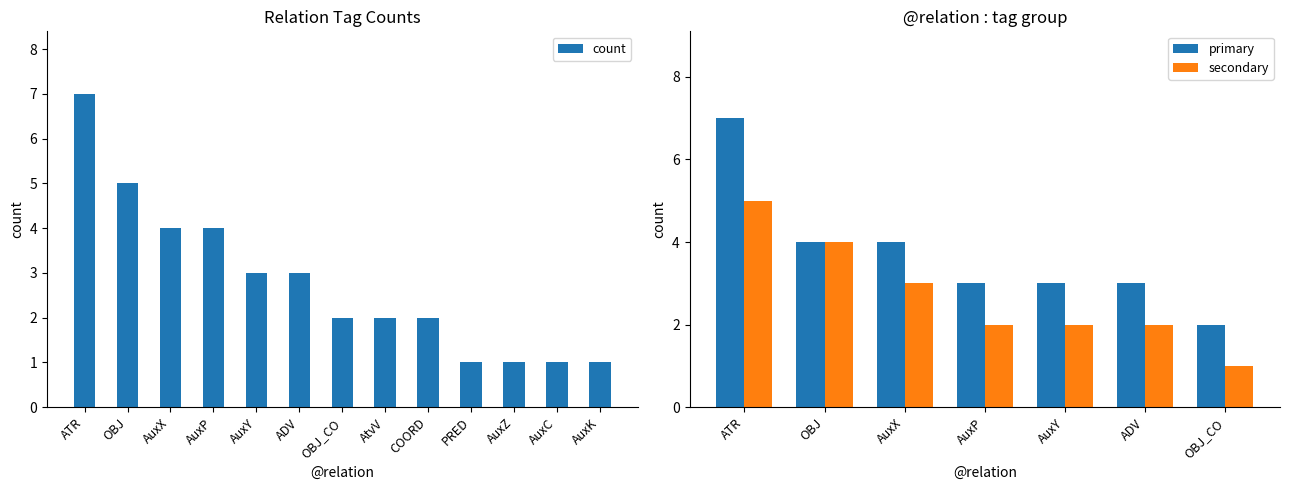

Rank the categories by value from highest to lowest.

ATR, OBJ, AuxX, AuxP, AuxY, ADV, OBJ_CO, AtvV, COORD, PRED, AuxZ, AuxC, AuxK